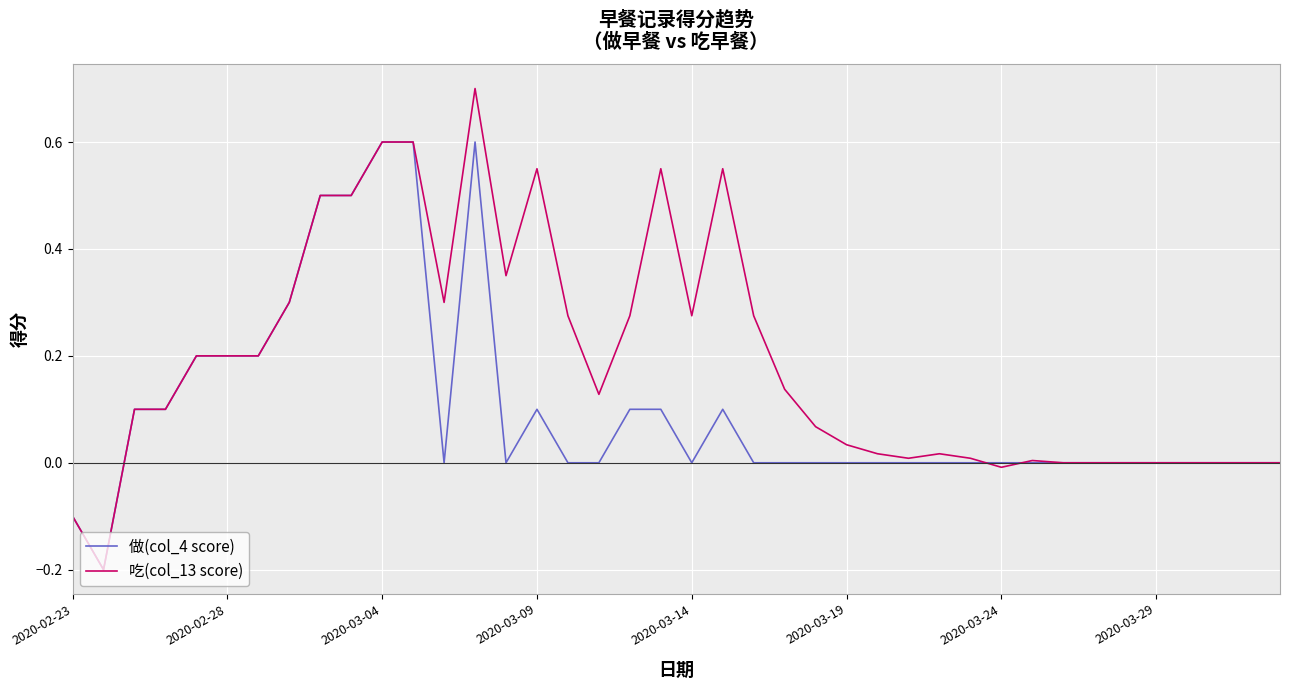

Rank the series by their maximum value, from highest to lowest.

吃(col_13 score), 做(col_4 score)